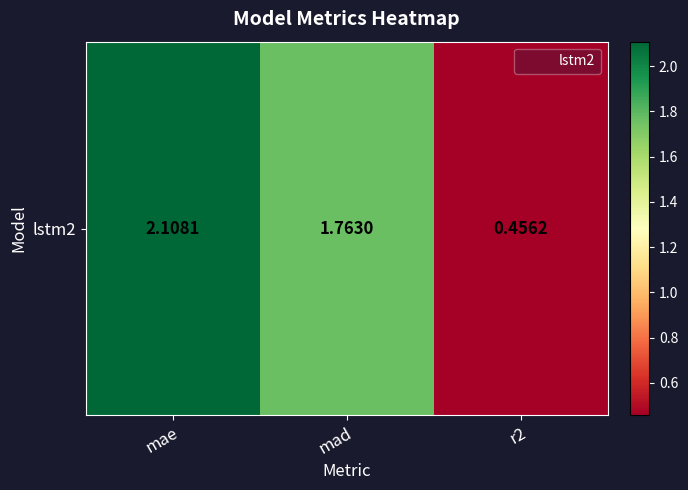

Rank the categories by value from highest to lowest.

mae, mad, r2